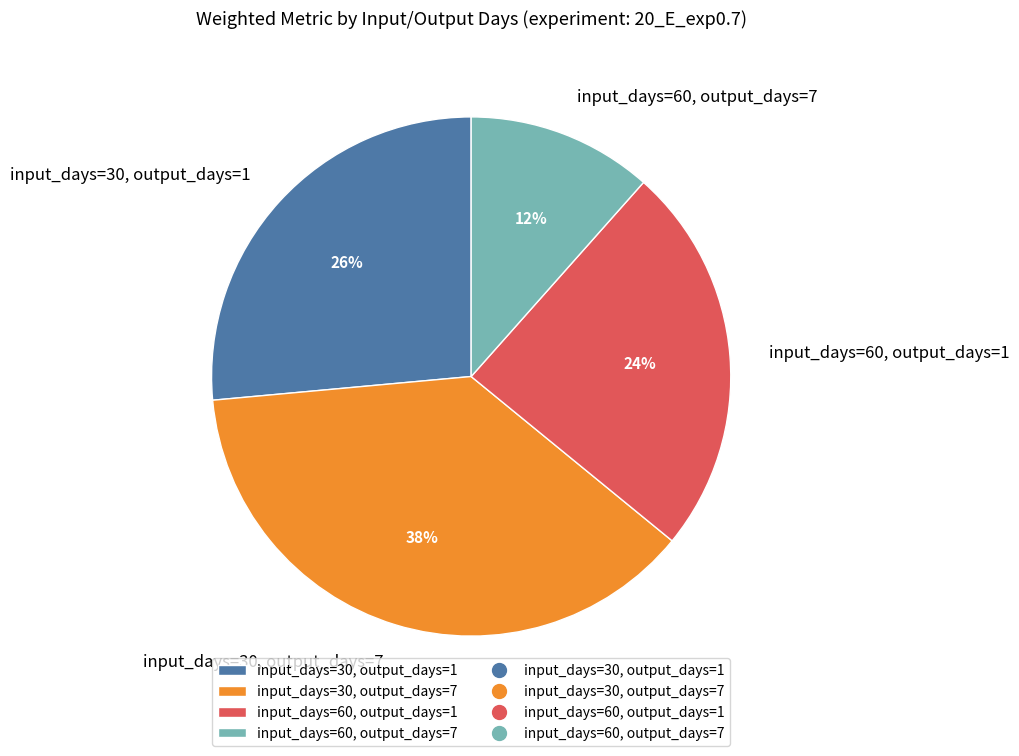

Does input_days=60, output_days=7 represent more than half of the total?

No